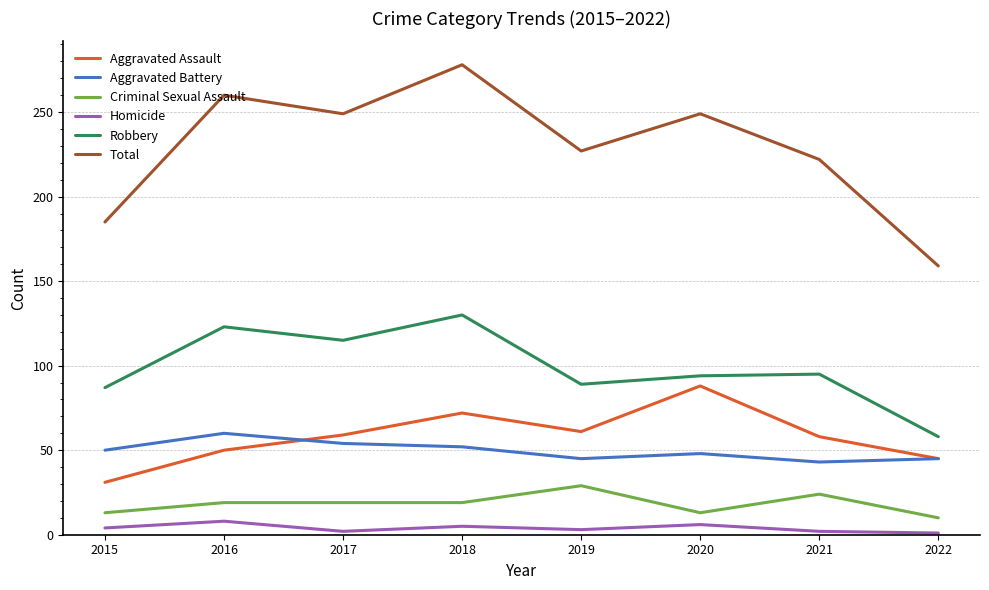

True or false: Homicide and Criminal Sexual Assault cross at least once.

False